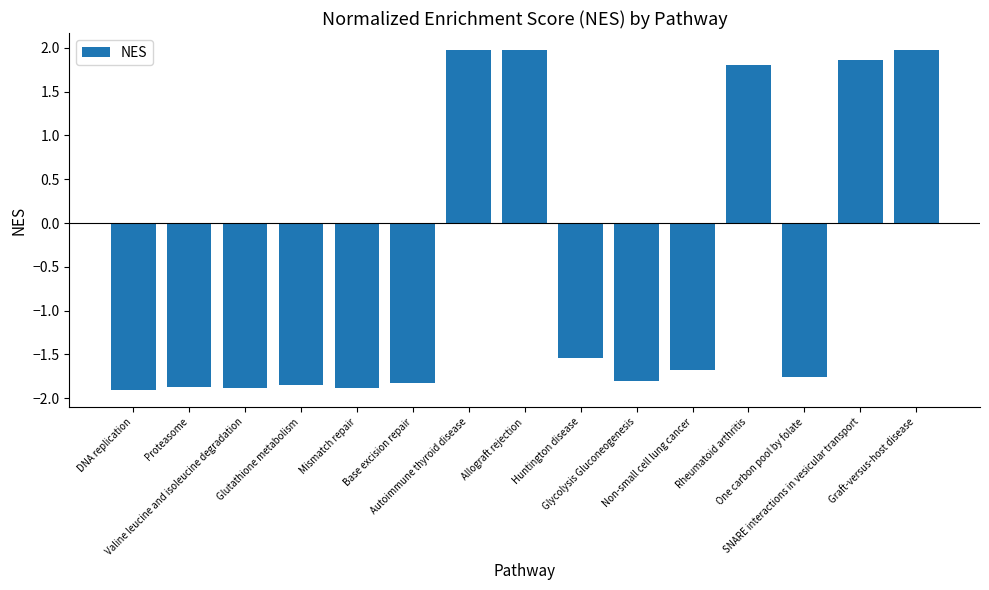

What is the average value?

-0.6